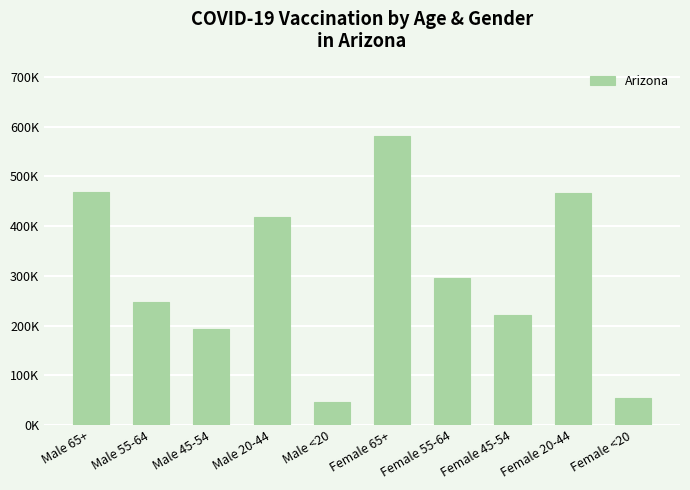

Does the chart contain any negative values?

No